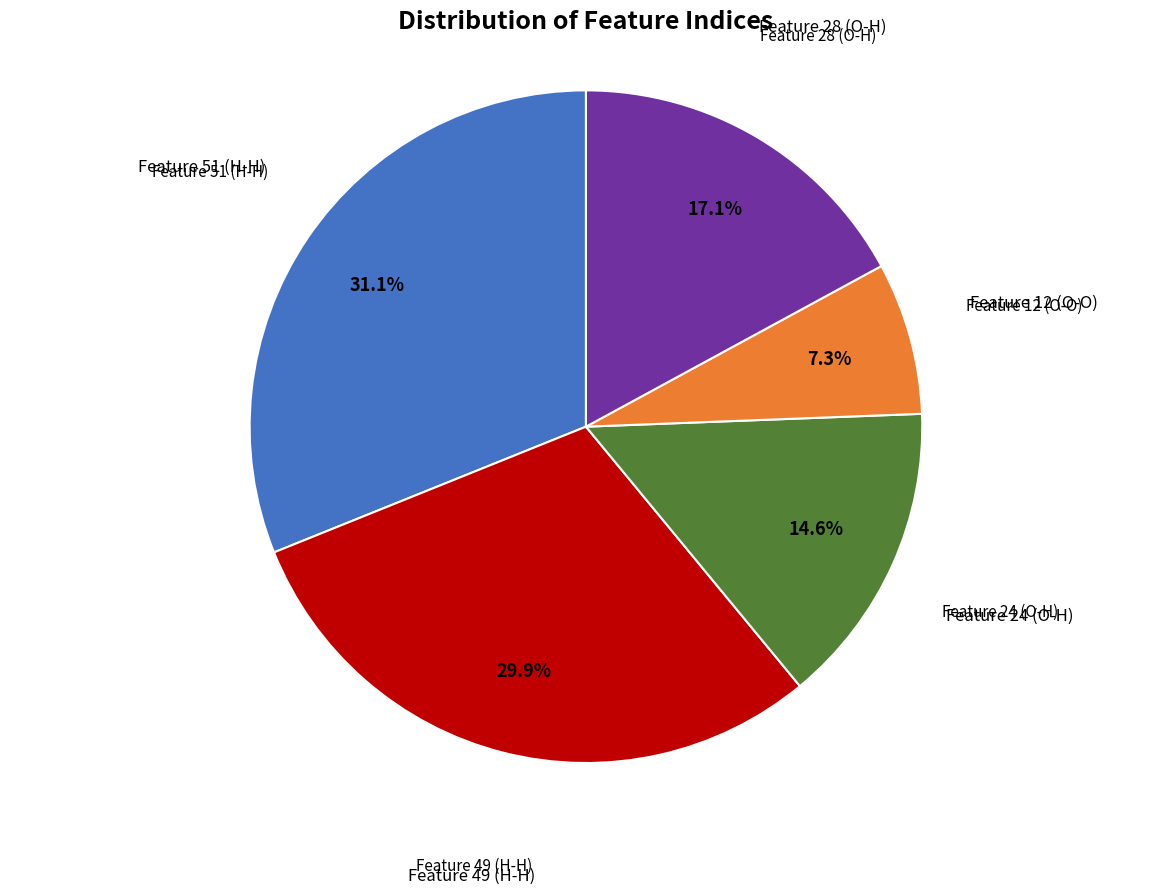

Does any single category account for the majority?

No